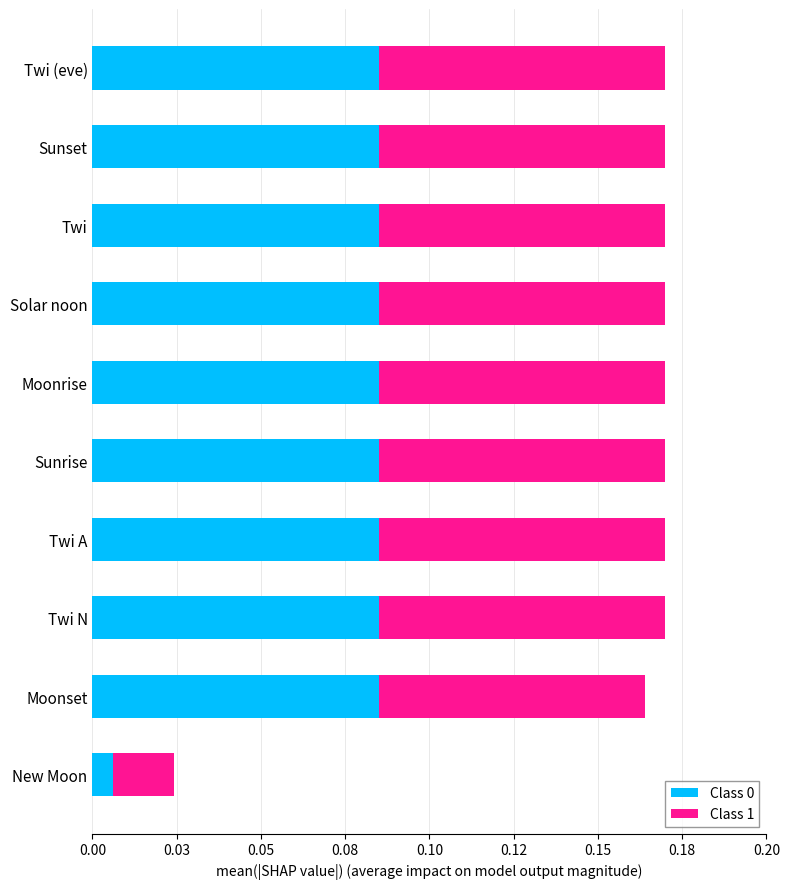

How many bars are there in total?

20